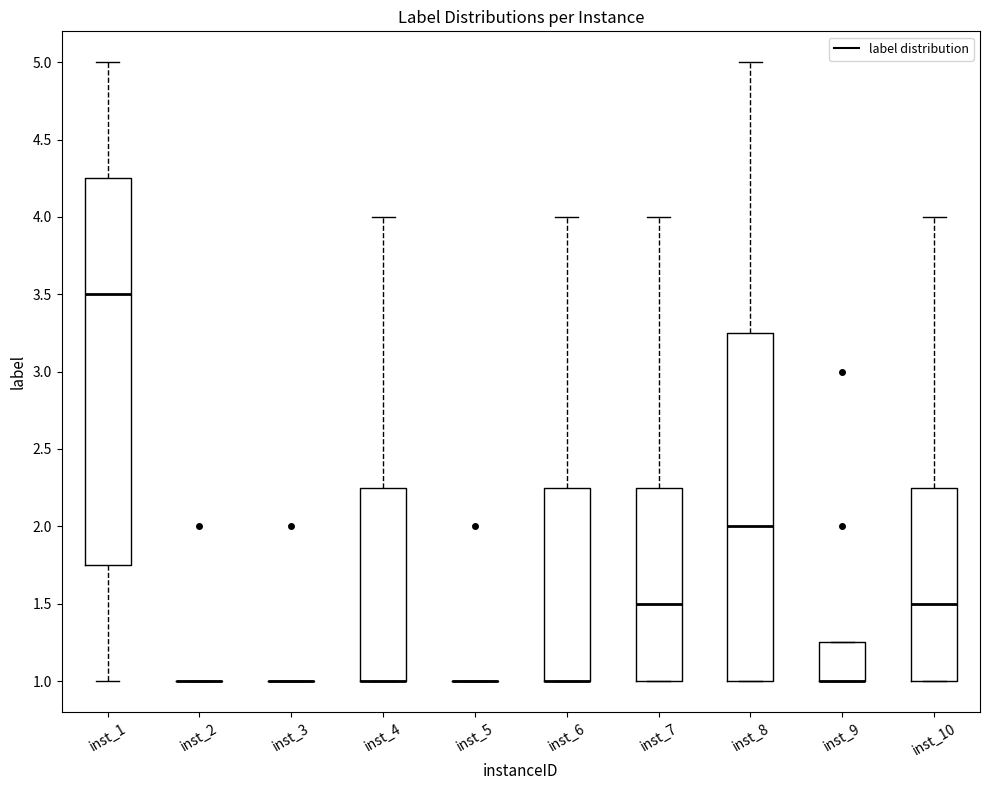

Where is the upper edge of the box for inst_10 on the y-axis? The values are not printed on the chart, so give them approximately, as read against the axis.

2.25